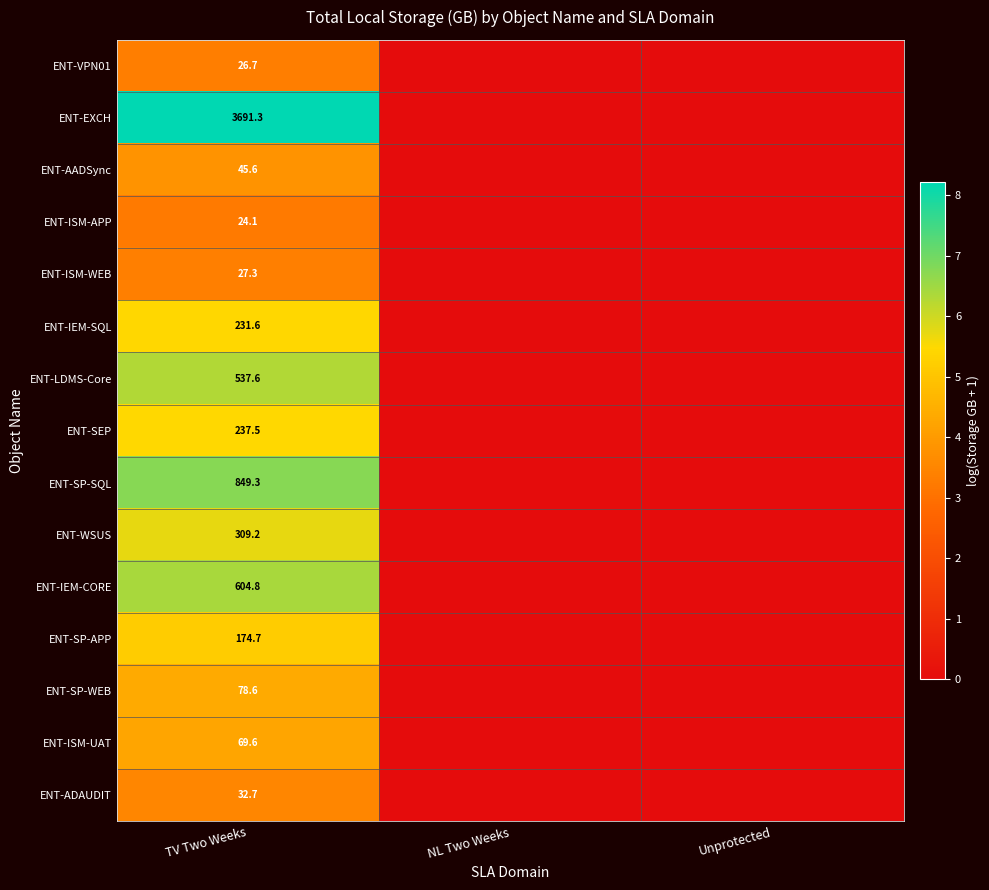

What is the total value across all series at TV Two Weeks?

6940.6